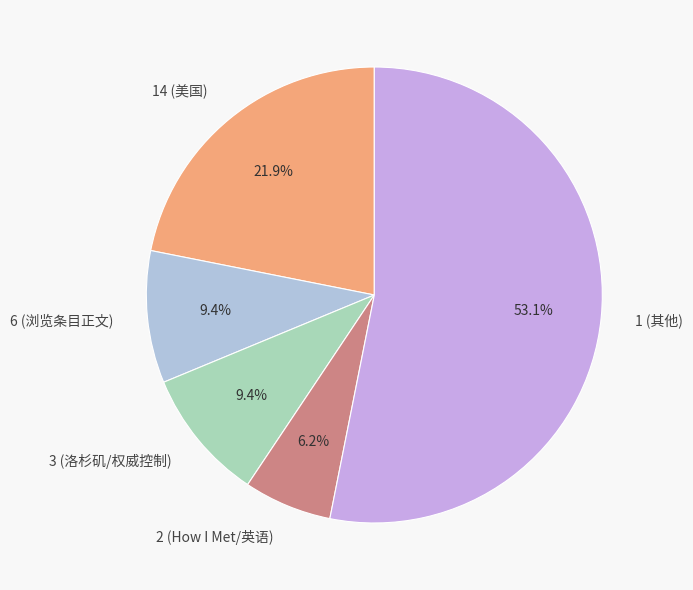

What is the total percentage of 3 (洛杉矶/权威控制) and 2 (How I Met/英语)?

15.6%